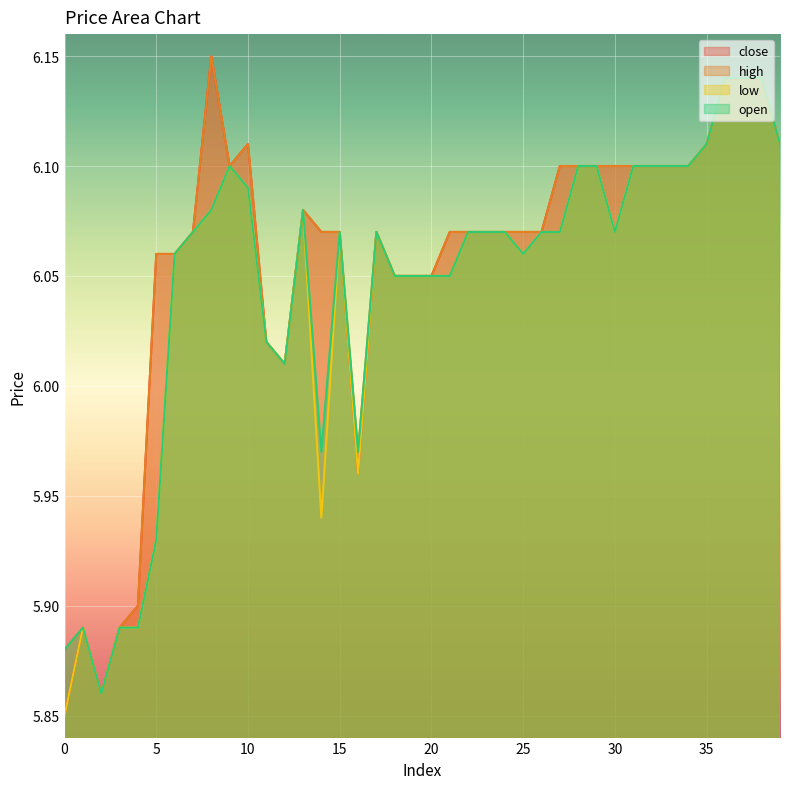

True or false: low has a value of 9.7 at 9.

False